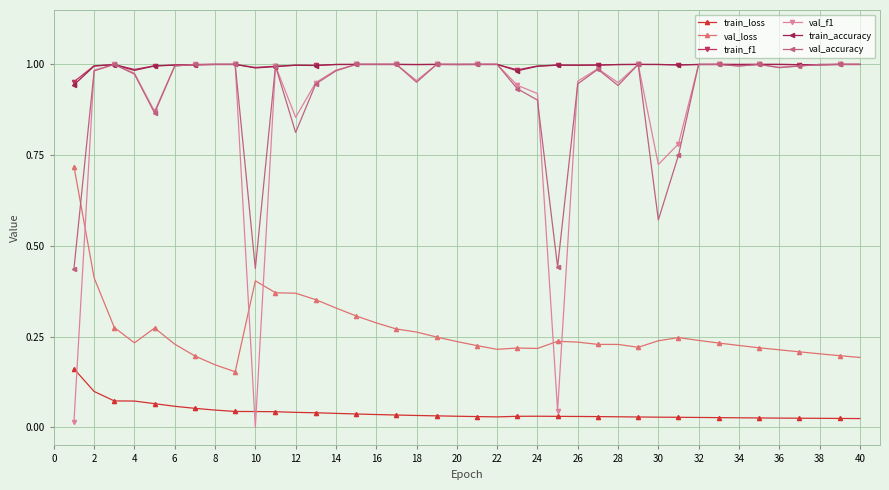

True or false: train_loss and train_f1 intersect in this chart.

False